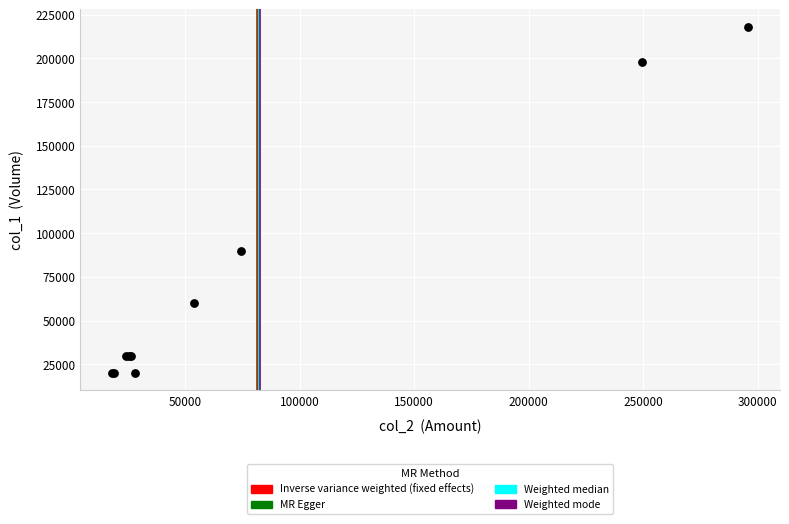

What Y value in the scatter plot is closest to 119000?

90000